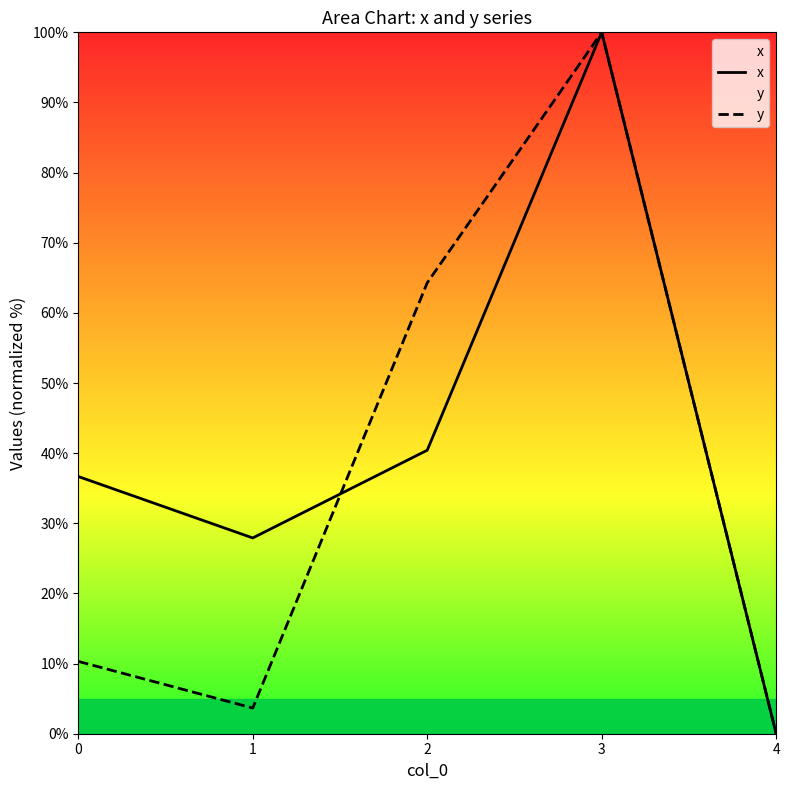

Rank the series at 0 from lowest to highest value.

y, x